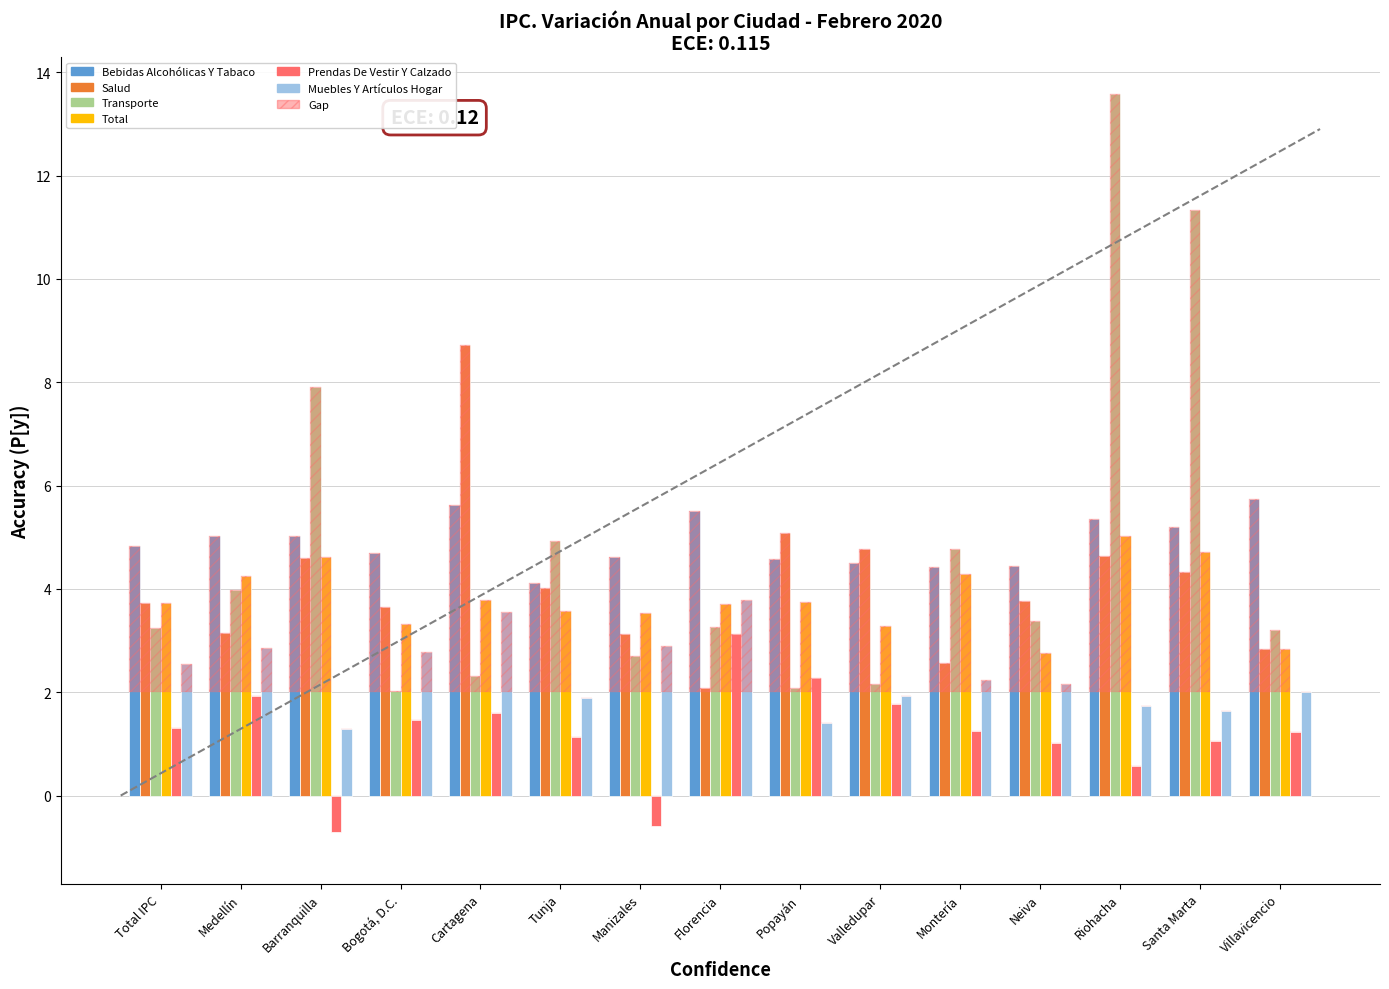

How many groups of bars are there?

15